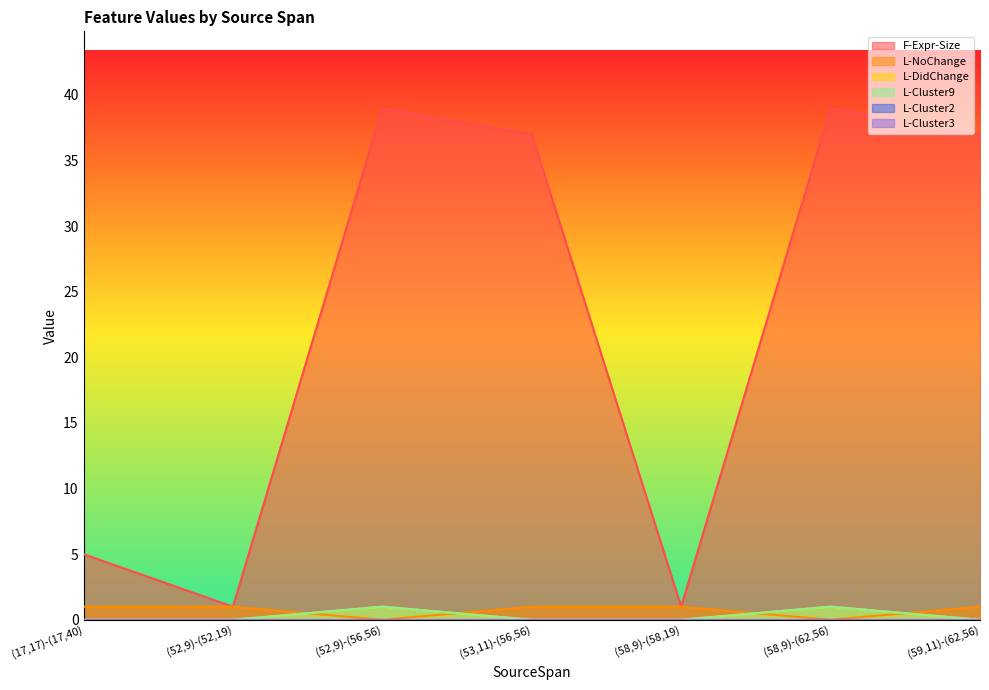

Does the chart display data point markers on the line(s)?

No